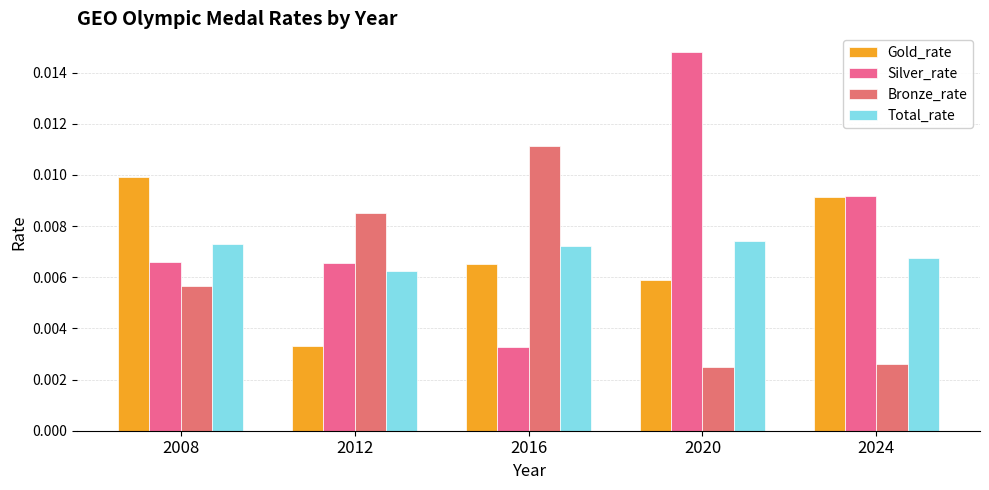

Rank the series at 2020 from highest to lowest value.

Silver_rate, Total_rate, Gold_rate, Bronze_rate